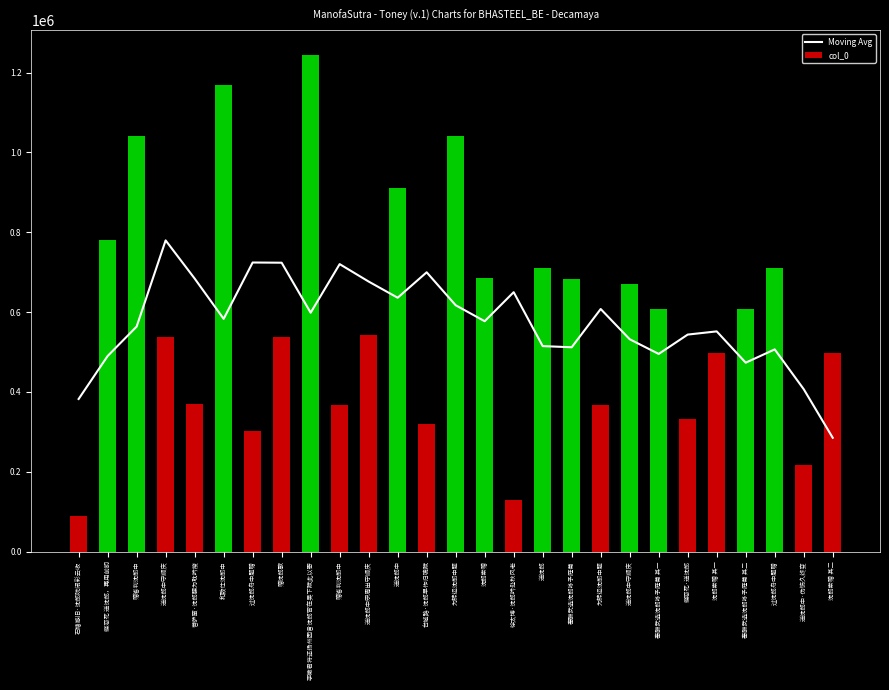

At how many categories does at least one series exceed 514982?

24